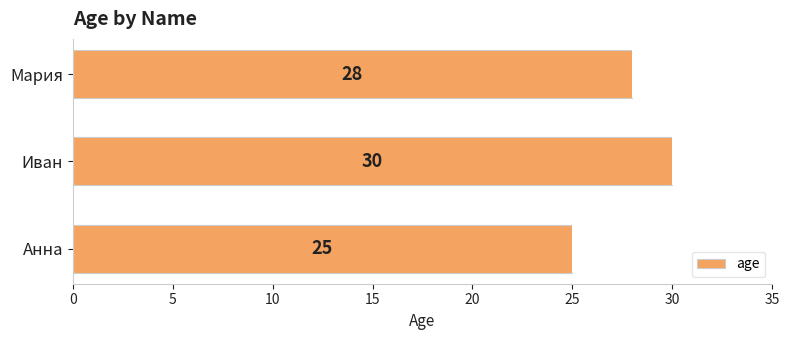

What is the difference between the maximum and second lowest values?

2